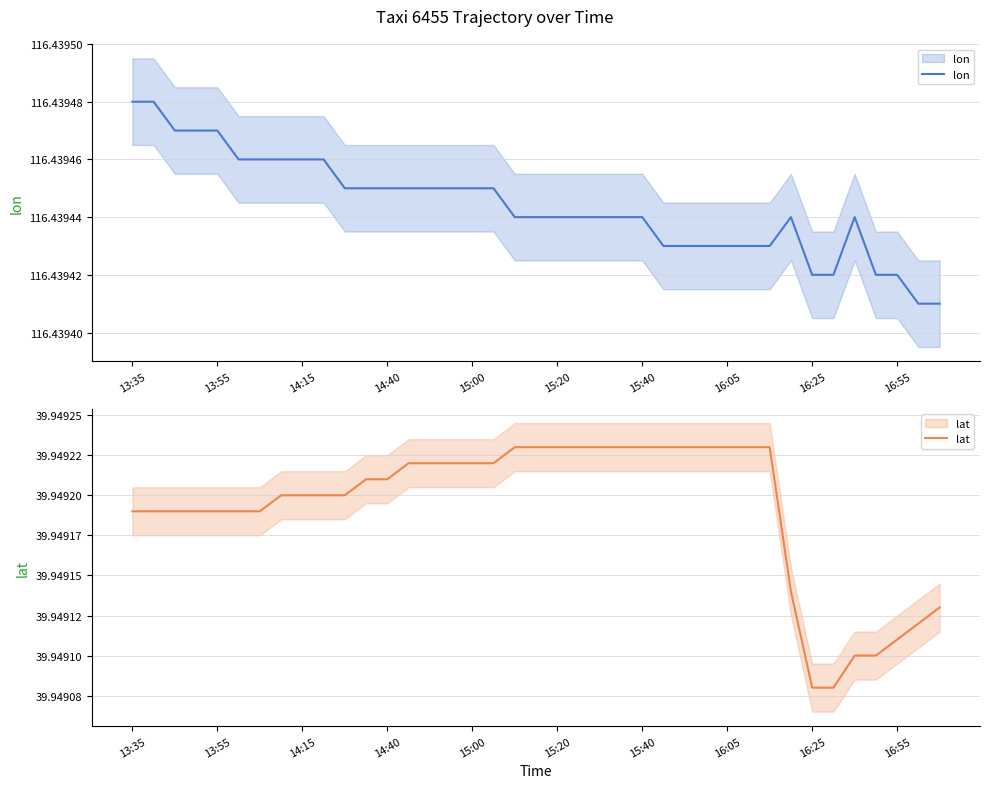

Which series has the largest total across all categories?

lon